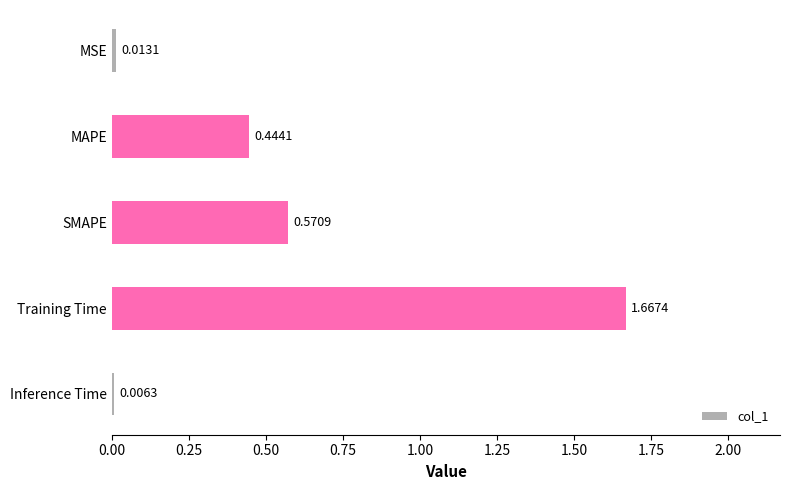

Which has a higher value, MAPE or SMAPE?

SMAPE